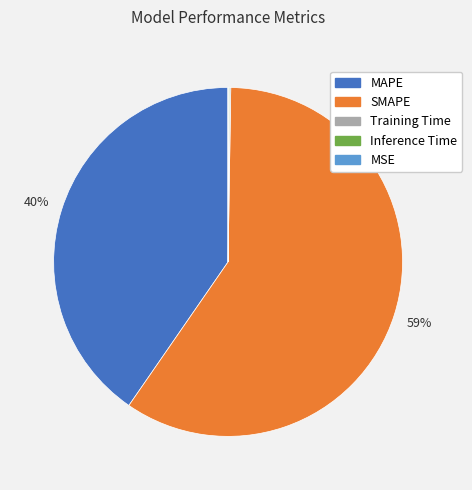

The SMAPE slice represents 59% of the pie. True or false?

True